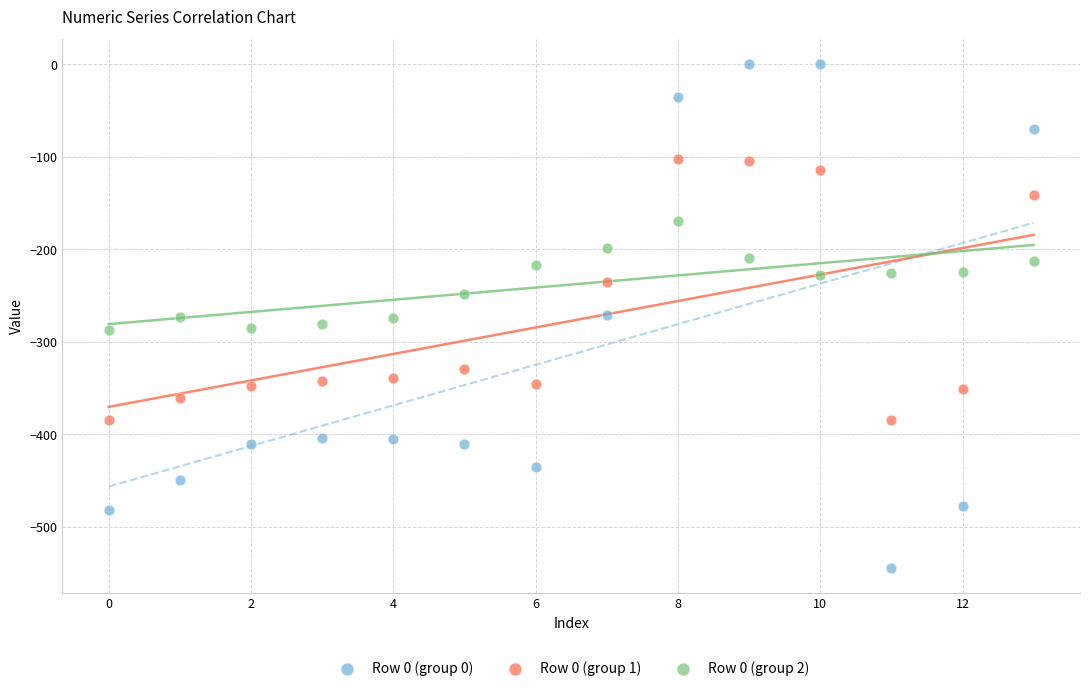

Which series has the largest Y range (max minus min)?

Row 0 (group 0)